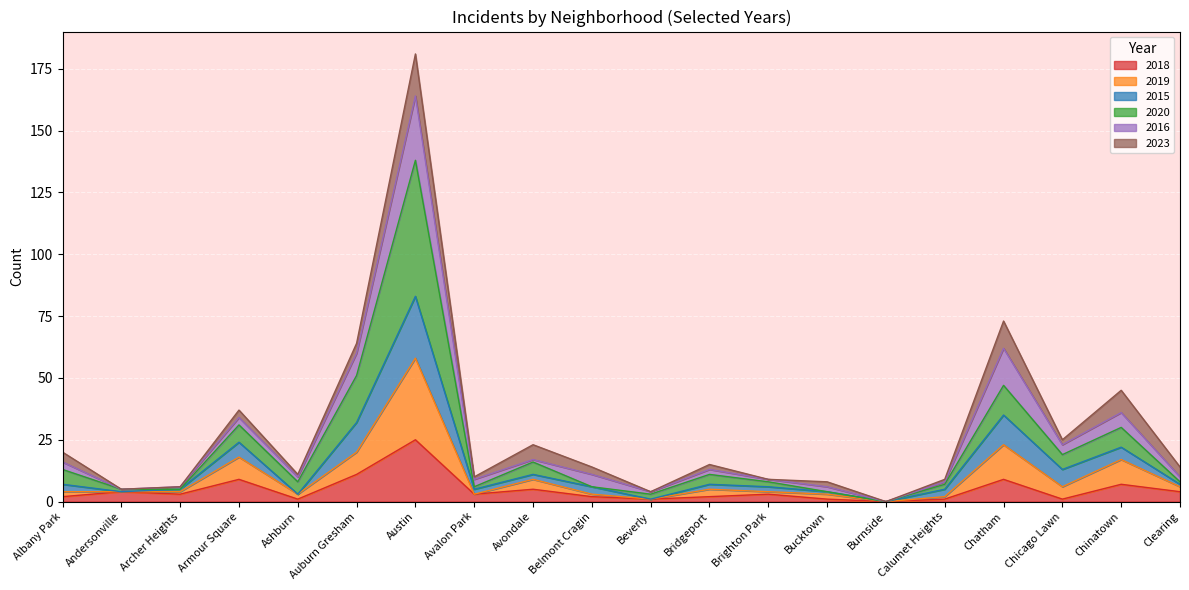

How many values in the 2018 series exceed 3?

8